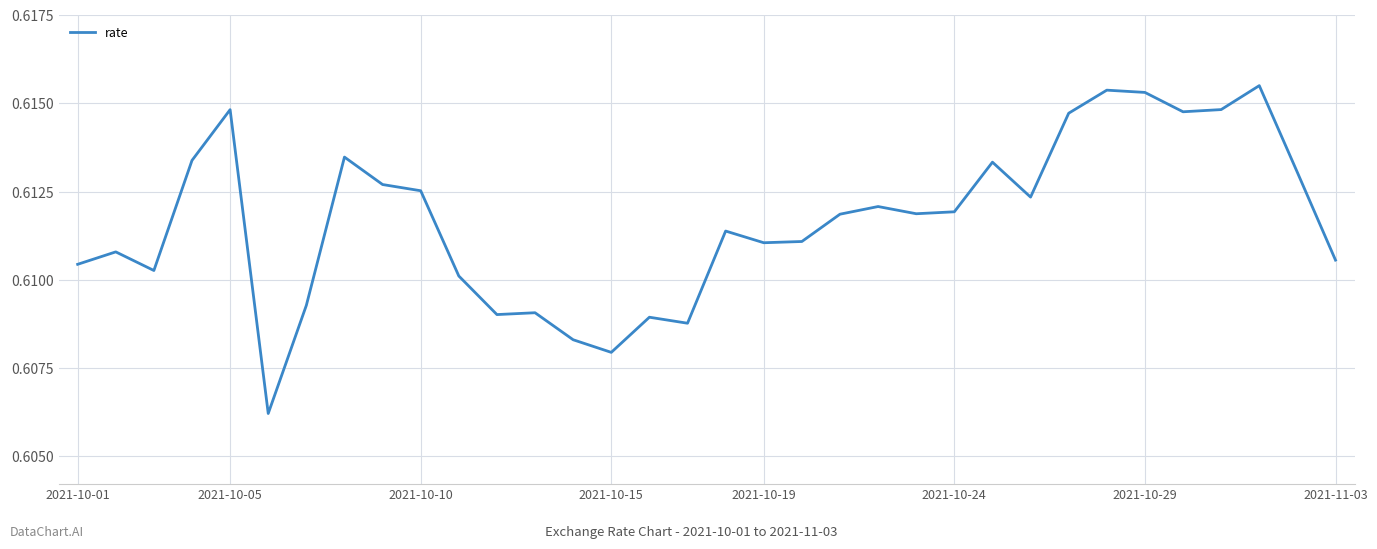

The value at 2021-10-15 is 0.8. True or false?

False